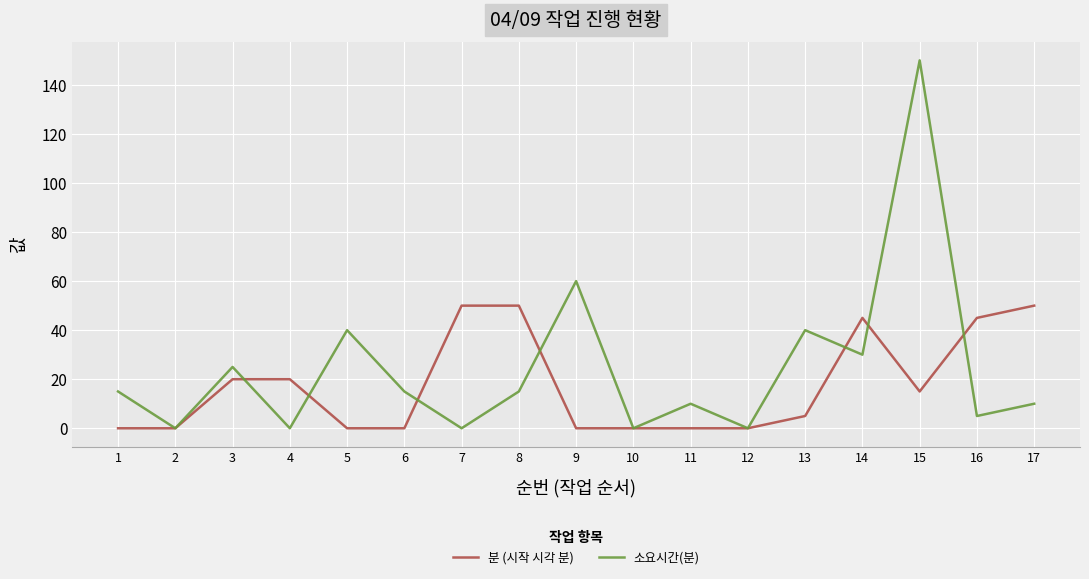

The value of 소요시간(분) at 3 is 8. True or false?

False